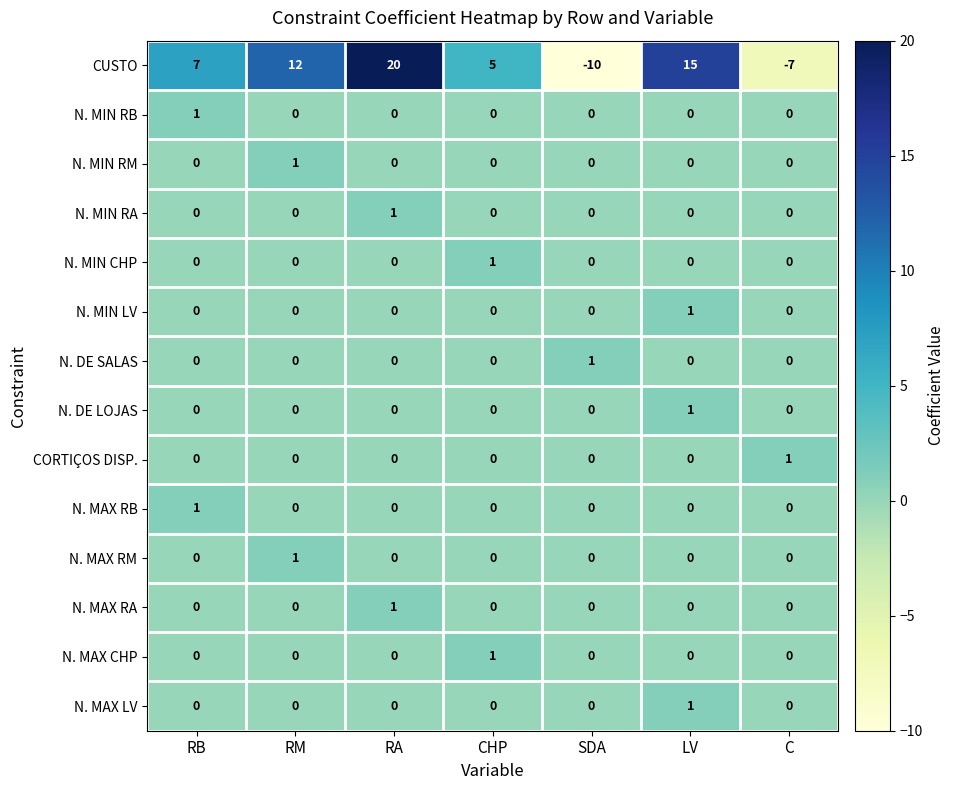

Which series has the widest spread of values?

CUSTO